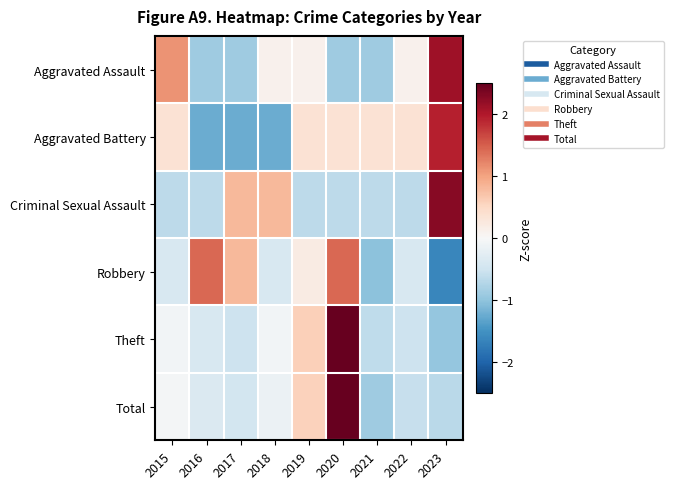

Reading left to right, what are all the values shown in this chart?

Aggravated Assault: 2015=1.1	2016=-0.9	2017=-0.9	2018=0.1	2019=0.1	2020=-0.9	2021=-0.9	2022=0.1	2023=2.1
Aggravated Battery: 2015=0.4	2016=-1.2	2017=-1.2	2018=-1.2	2019=0.4	2020=0.4	2021=0.4	2022=0.4	2023=1.9
Criminal Sexual Assault: 2015=-0.6	2016=-0.6	2017=0.8	2018=0.8	2019=-0.6	2020=-0.6	2021=-0.6	2022=-0.6	2023=2.3
Robbery: 2015=-0.4	2016=1.4	2017=0.8	2018=-0.4	2019=0.2	2020=1.4	2021=-1.0	2022=-0.4	2023=-1.6
Theft: 2015=-0.1	2016=-0.4	2017=-0.5	2018=-0.1	2019=0.6	2020=2.6	2021=-0.6	2022=-0.5	2023=-1.0
Total: 2015=-0.0	2016=-0.4	2017=-0.5	2018=-0.2	2019=0.6	2020=2.6	2021=-0.9	2022=-0.6	2023=-0.7